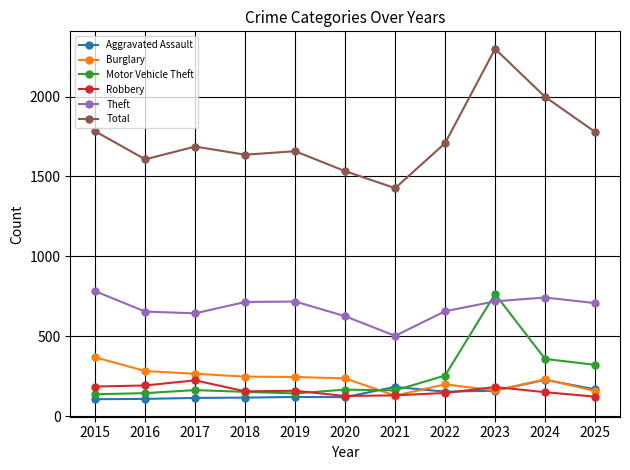

Where does the Theft series first go above 708?

2015